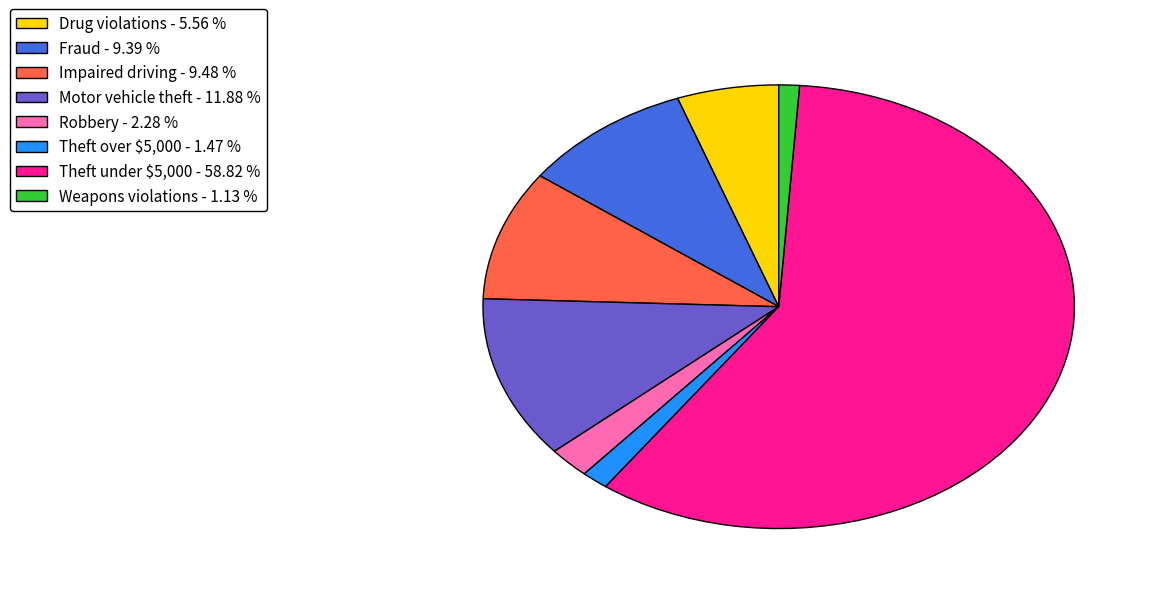

Is it true that Weapons violations is 16% of the pie?

False